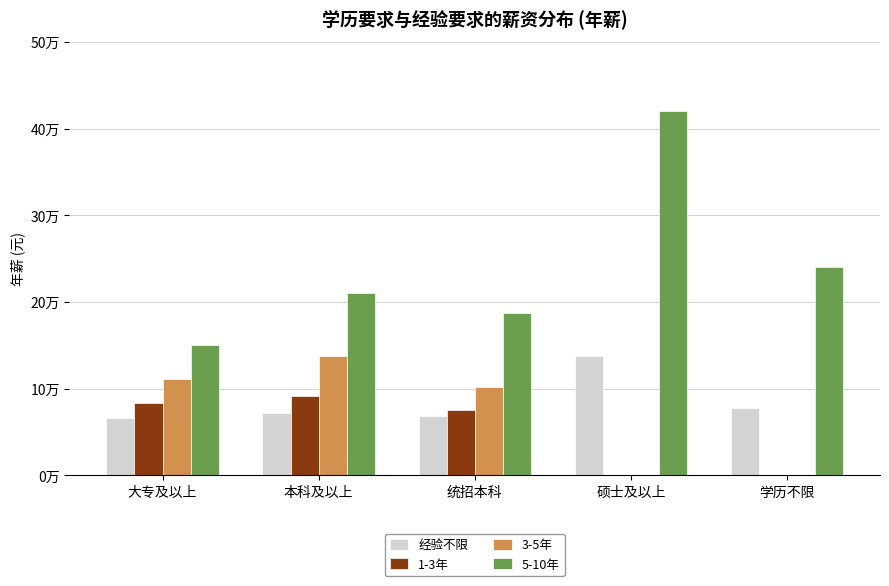

What are all the series names shown in the legend?

经验不限, 1-3年, 3-5年, 5-10年